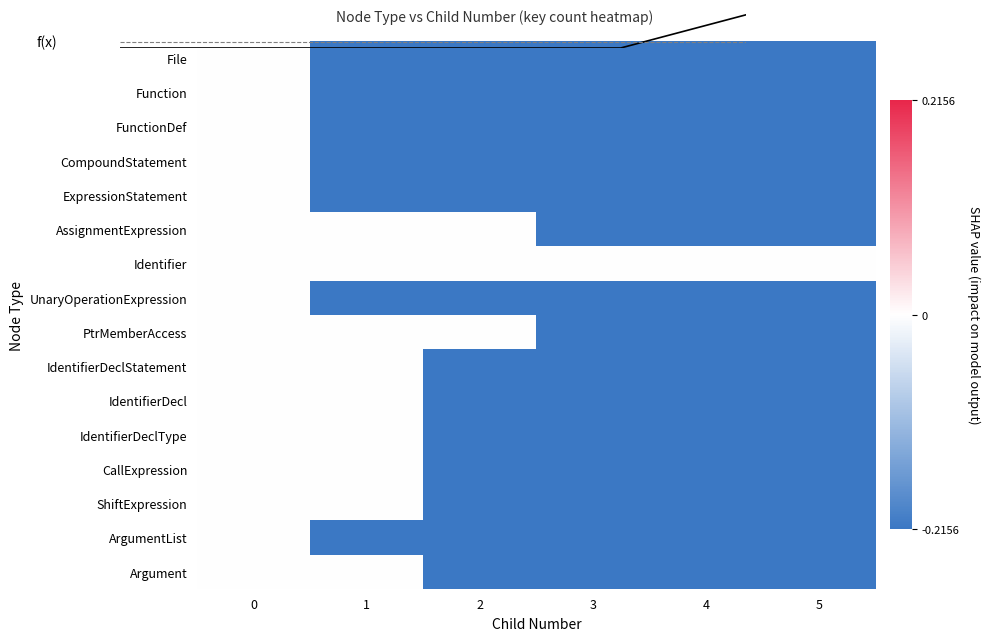

At which category does the chart reach its peak across all series?

5